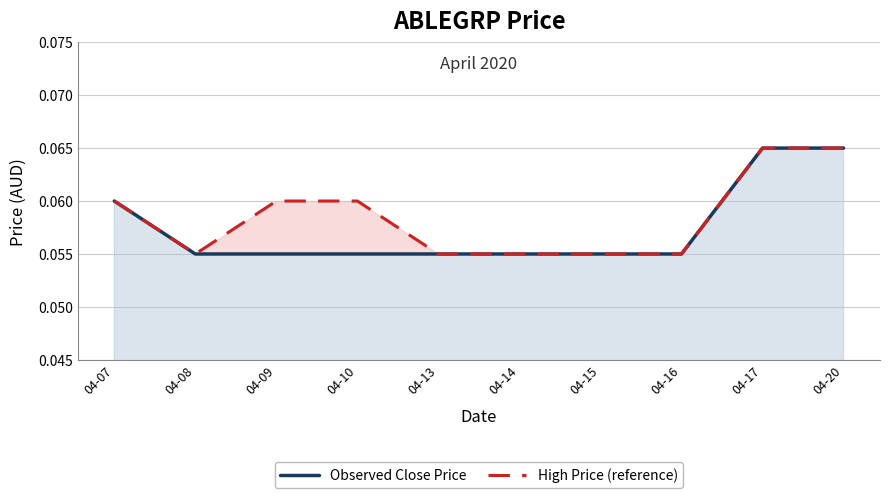

In High Price (reference), how many points are lower than both neighbors (excluding endpoints)?

1